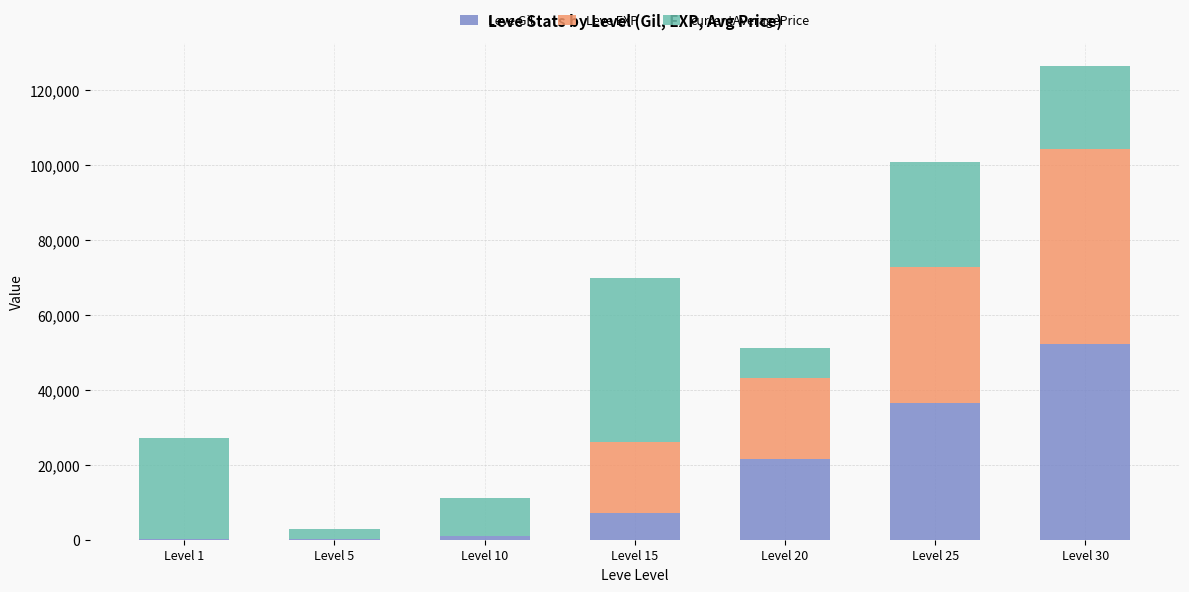

Read the Leve Gil value at Level 20.

21600